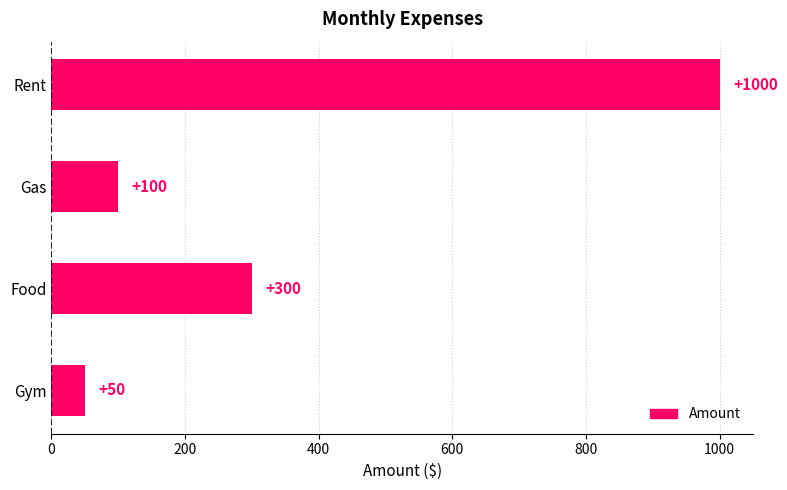

What is the difference between the second highest and minimum values?

250